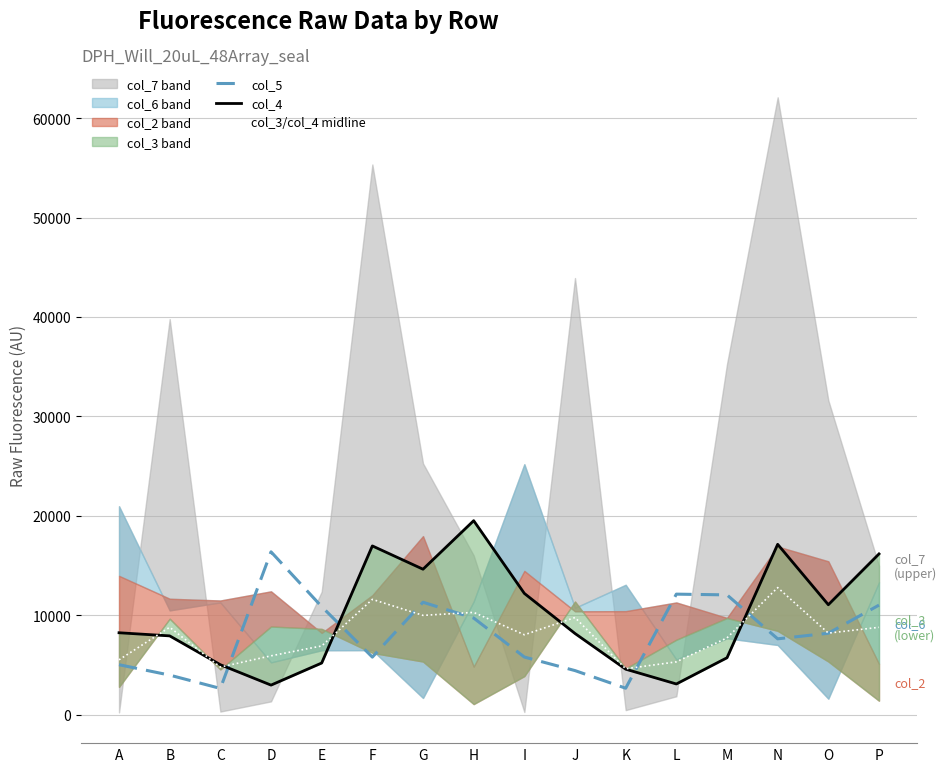

What is the value of the col_4 point at the 4th from the left?

2972.0